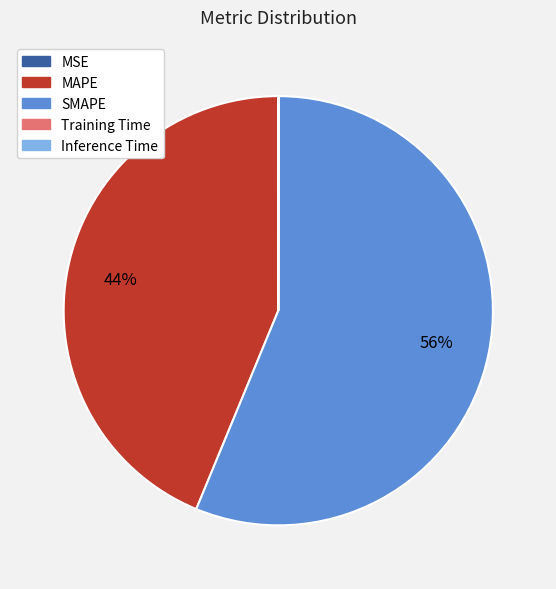

Is there any slice that represents more than half of the pie?

Yes